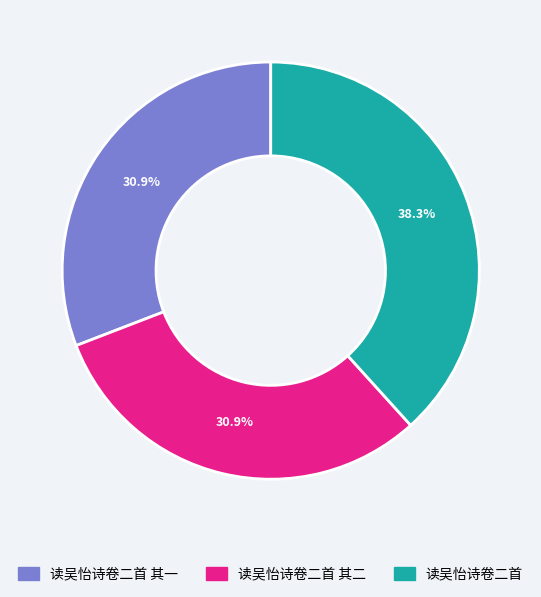

Is there a majority slice in this chart?

No